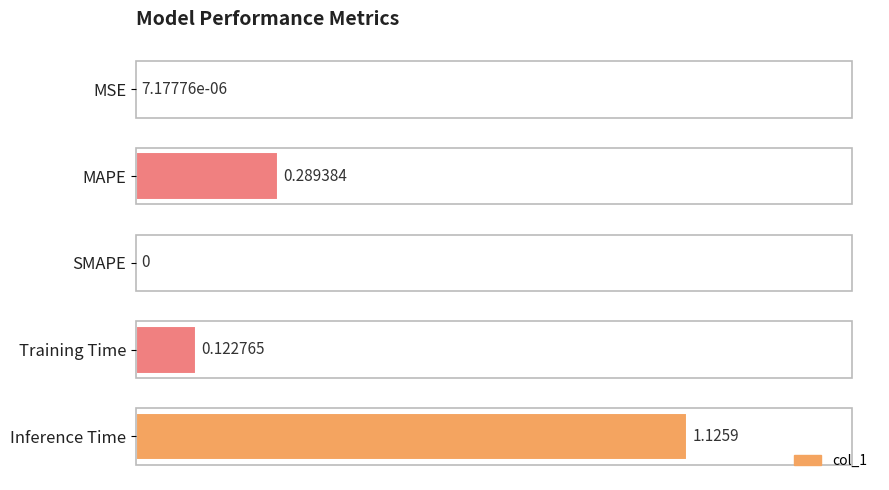

What is the sum of the values at Training Time and MAPE?

0.4